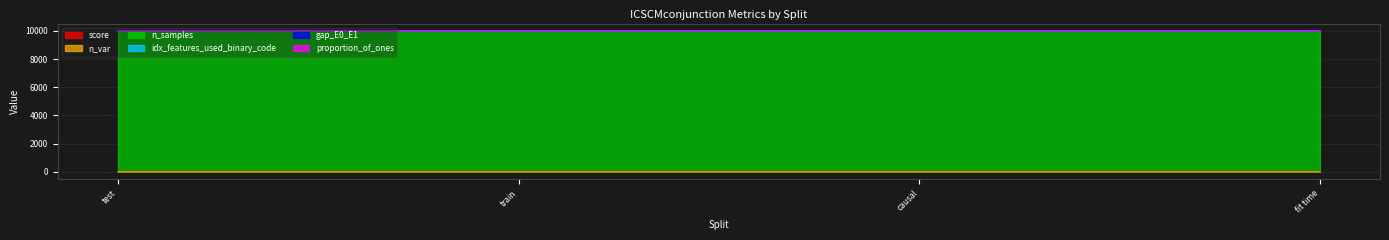

List the series in order of their peak value, lowest first.

gap_E0_E1, score, proportion_of_ones, n_var, idx_features_used_binary_code, n_samples